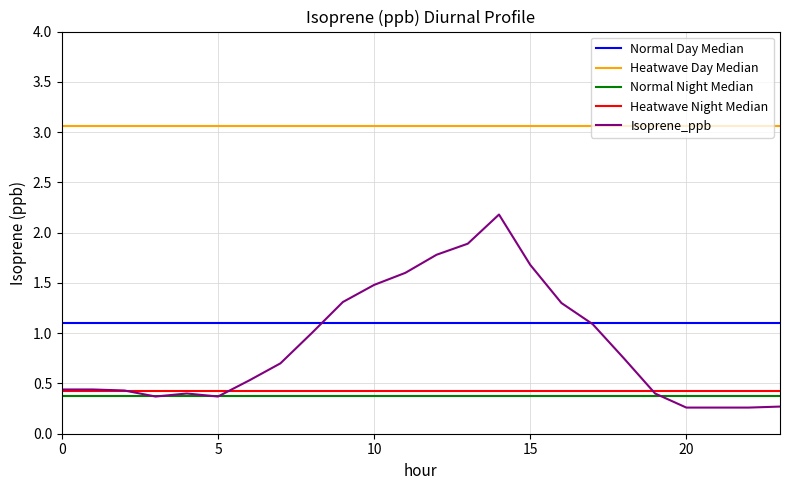

At how many categories does at least one series exceed 2?

24